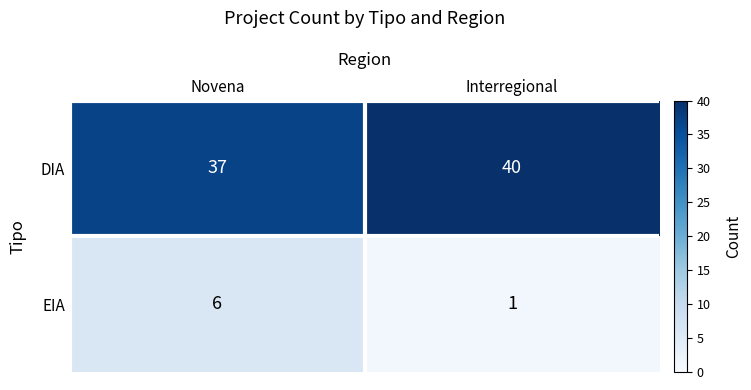

The value of EIA at Interregional is 1. True or false?

True